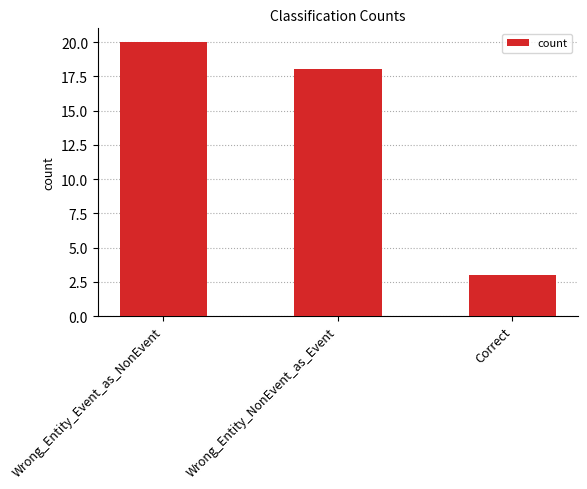

What is the change in value from Wrong_Entity_Event_as_NonEvent to Wrong_Entity_NonEvent_as_Event?

-2